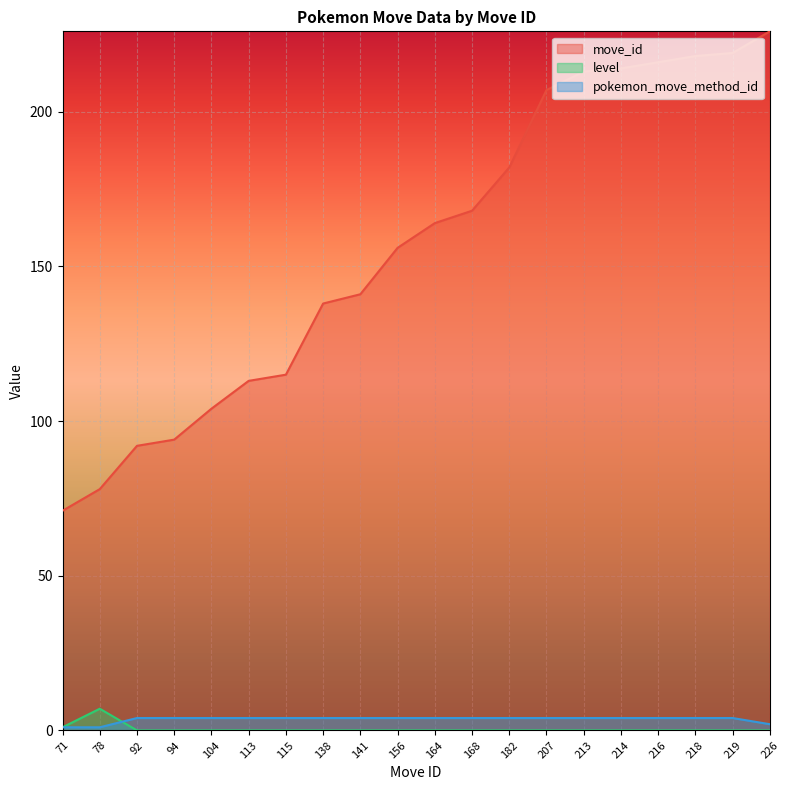

What is the difference between the second highest and minimum values in the move_id series?

148